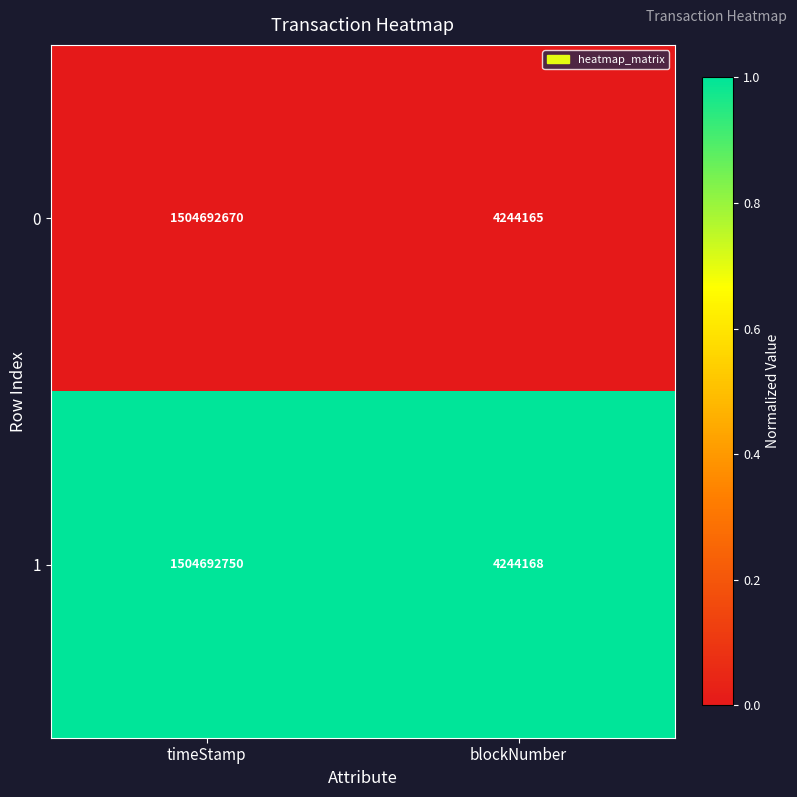

The 0 series shows 1504692670 at timeStamp. True or false?

True